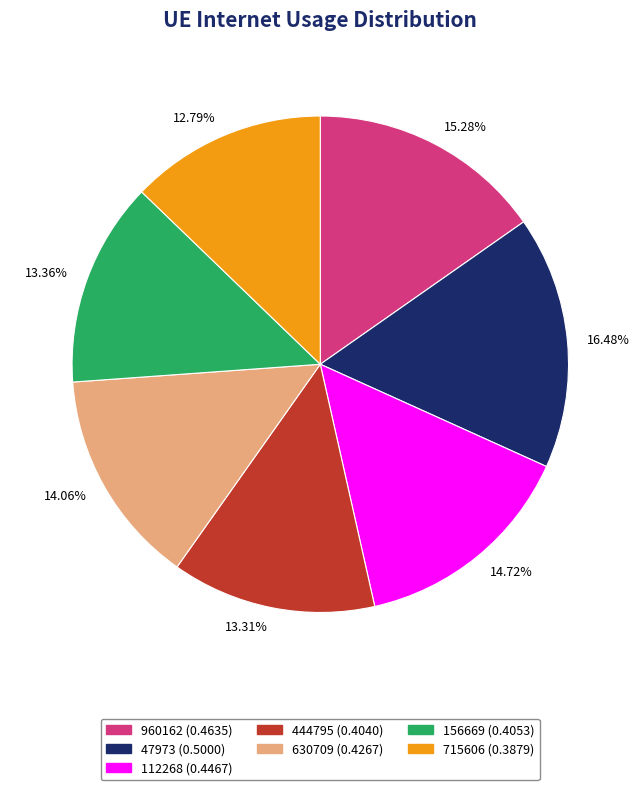

The 47973 slice represents 25% of the pie. True or false?

False